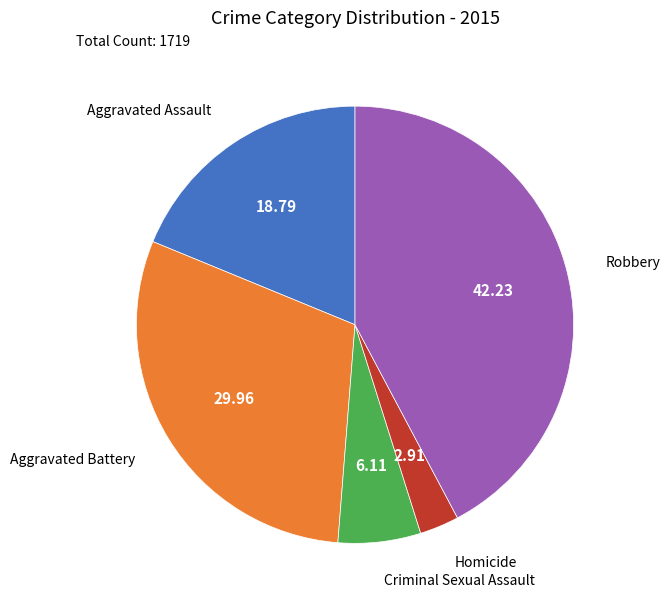

Do Homicide and Aggravated Assault together represent more than half of the pie?

No